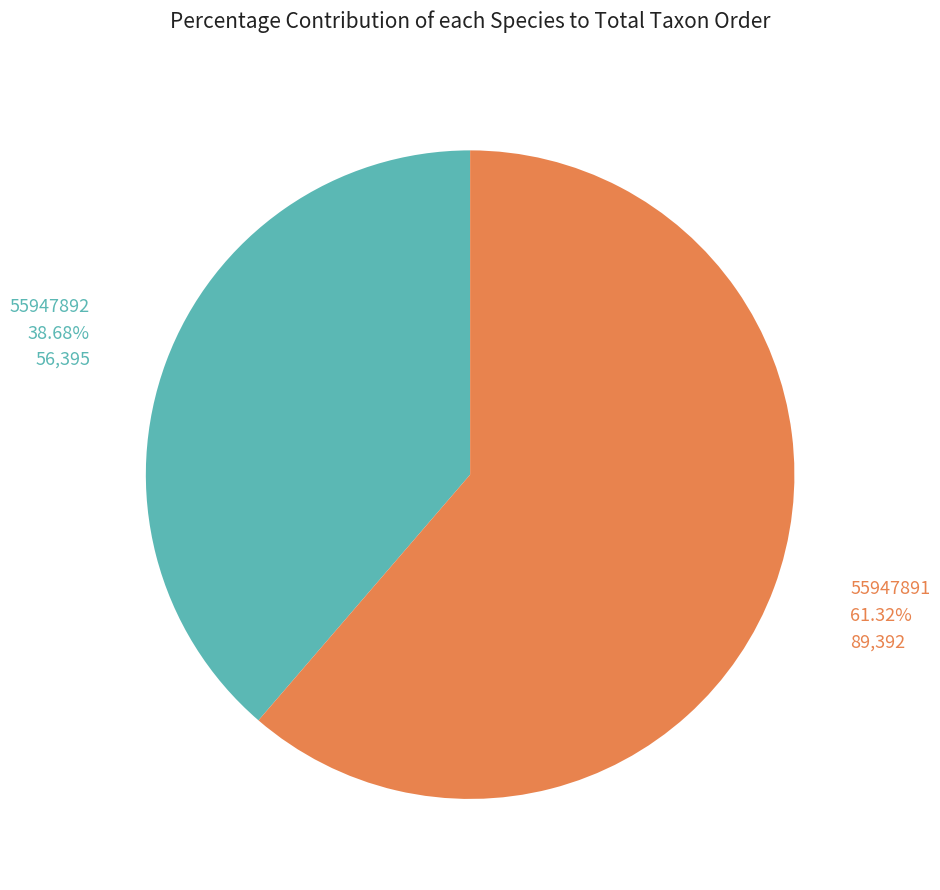

Do 55947891 and 55947892 together represent more than half of the pie?

Yes